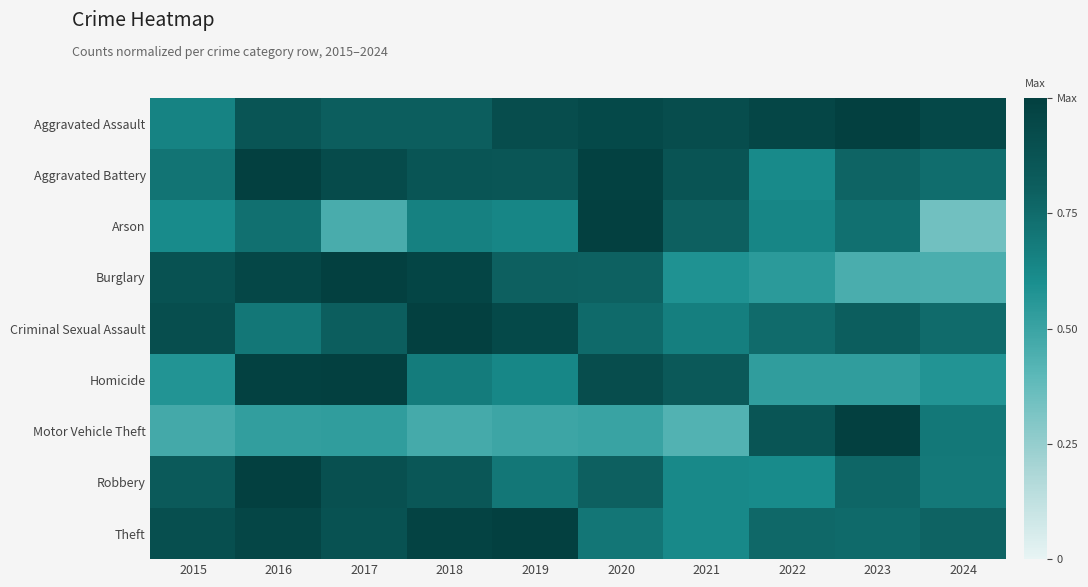

Which series changed the most between 2017 and 2019?

Homicide